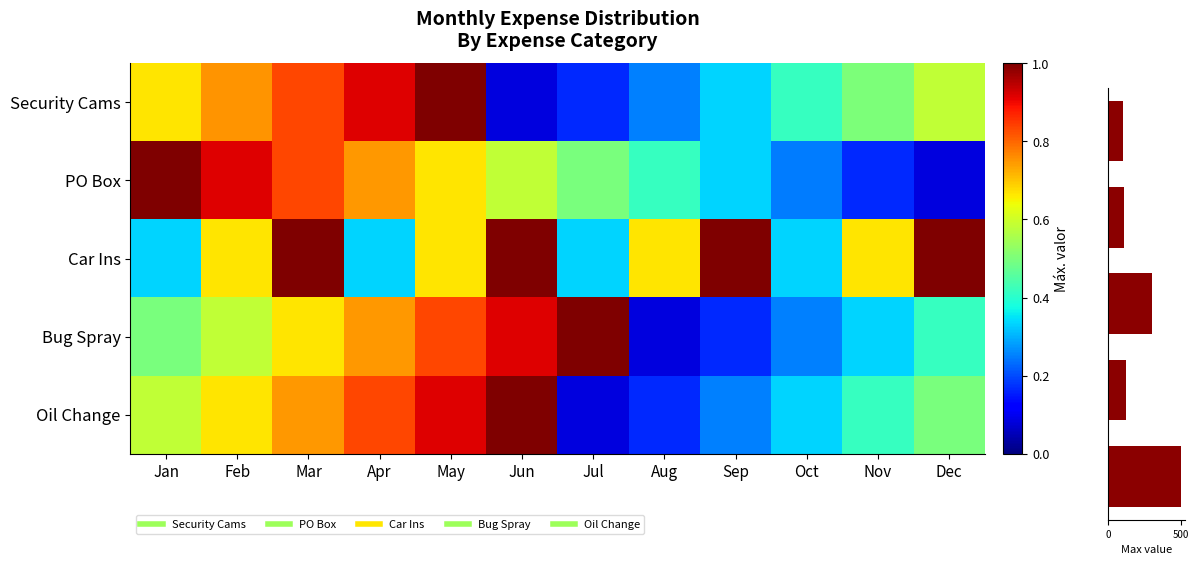

Which series has the largest total across all categories?

Car Ins